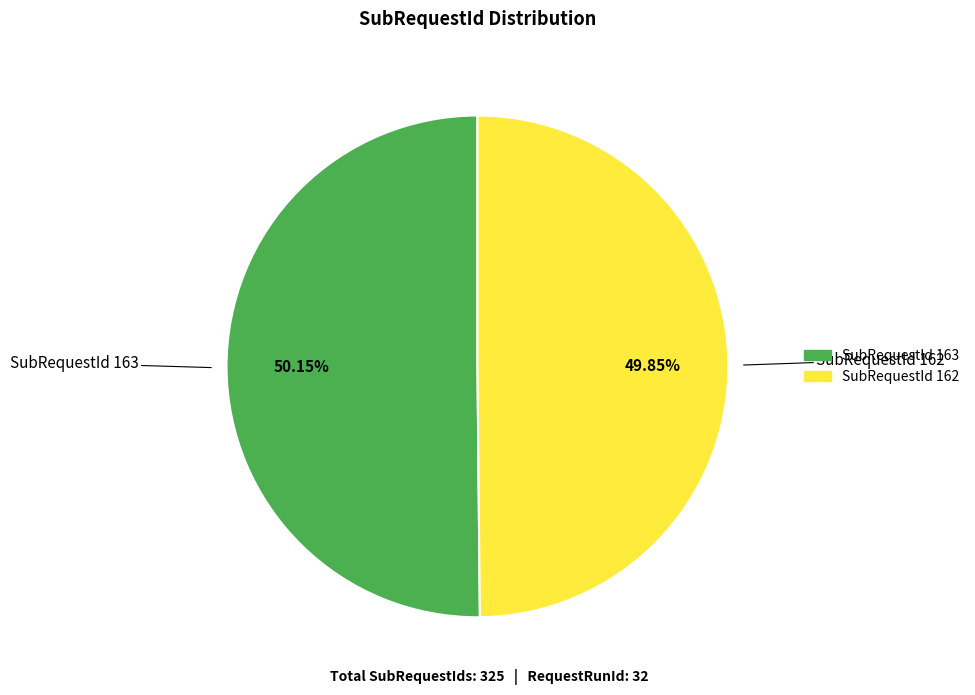

Do SubRequestId 162 and SubRequestId 163 together represent more than half of the pie?

Yes